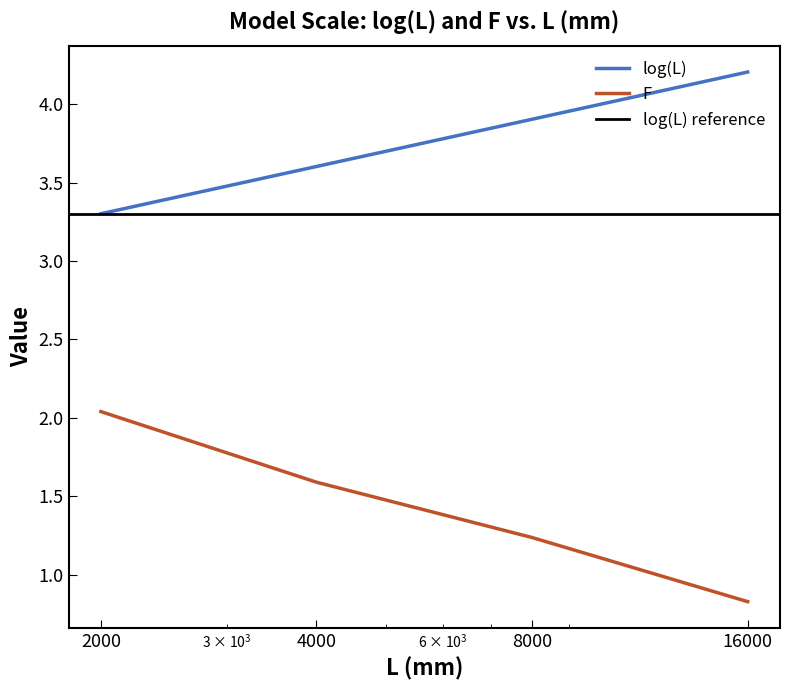

Which category has the lowest value in the log(L) series?

2000